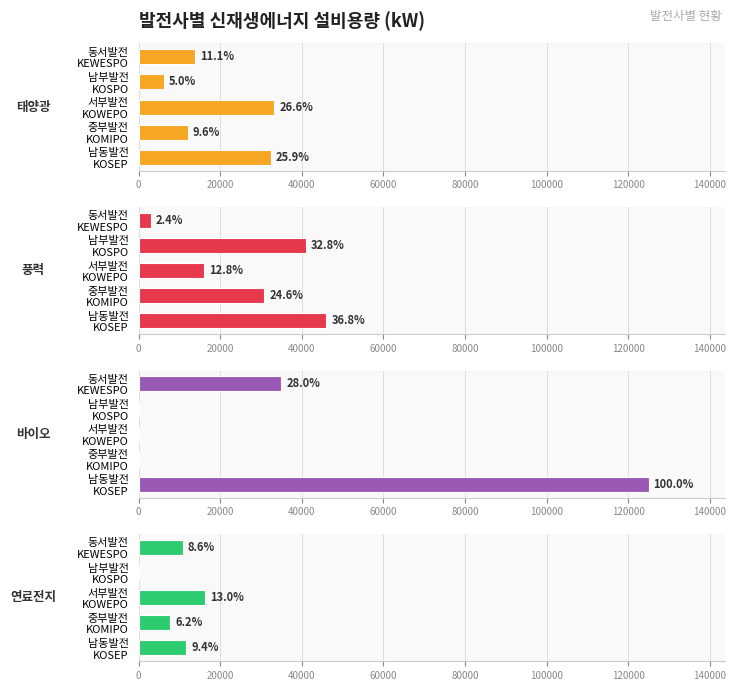

What is the difference between the second highest and minimum values in the 바이오 series?

35000.0